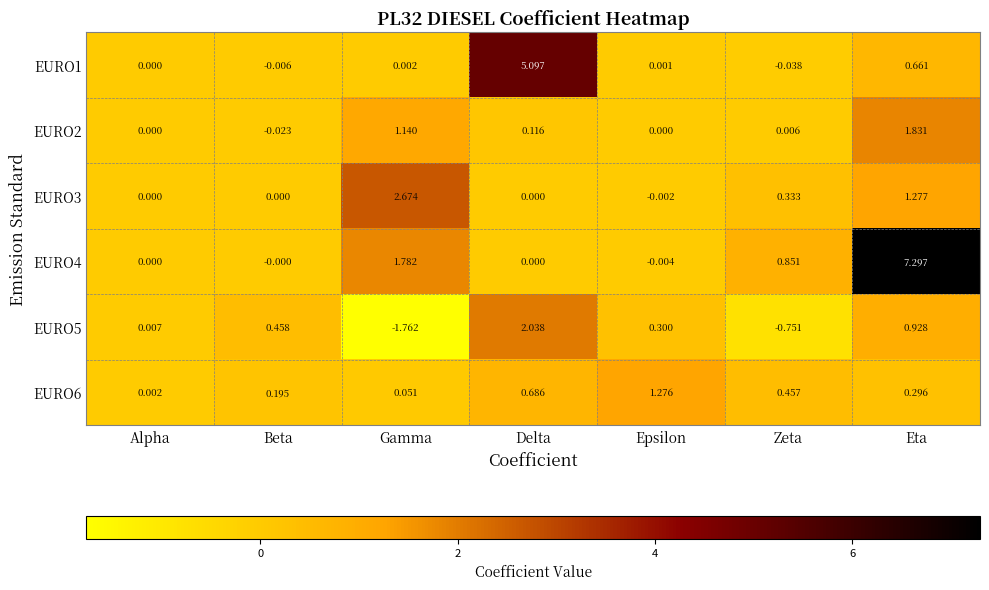

Rank the categories by EURO1 value from lowest to highest.

Zeta, Beta, Alpha, Epsilon, Gamma, Eta, Delta